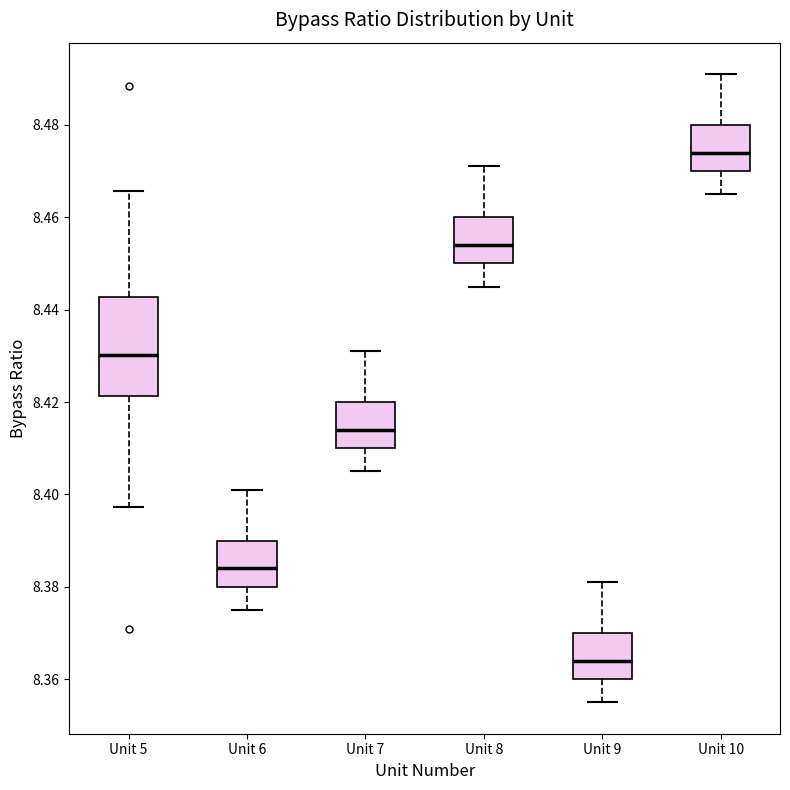

Which box is the tallest, from its lower edge to its upper edge?

Unit 5